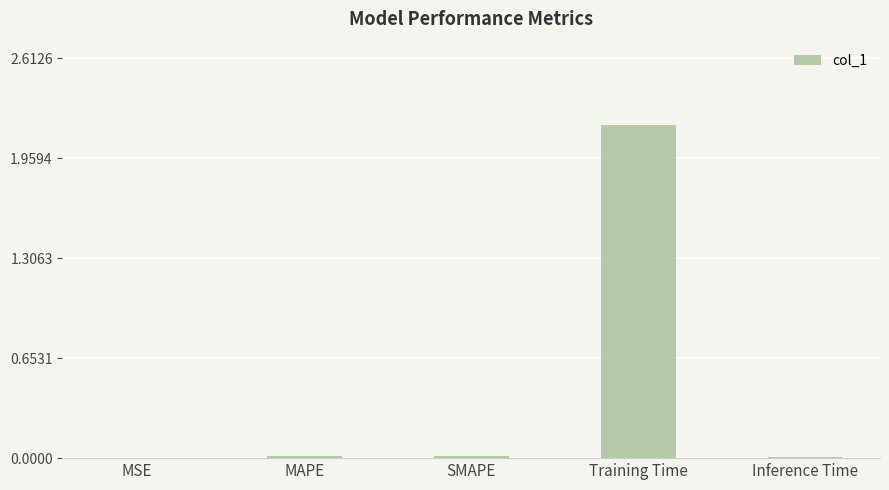

What is the greatest value displayed?

2.2